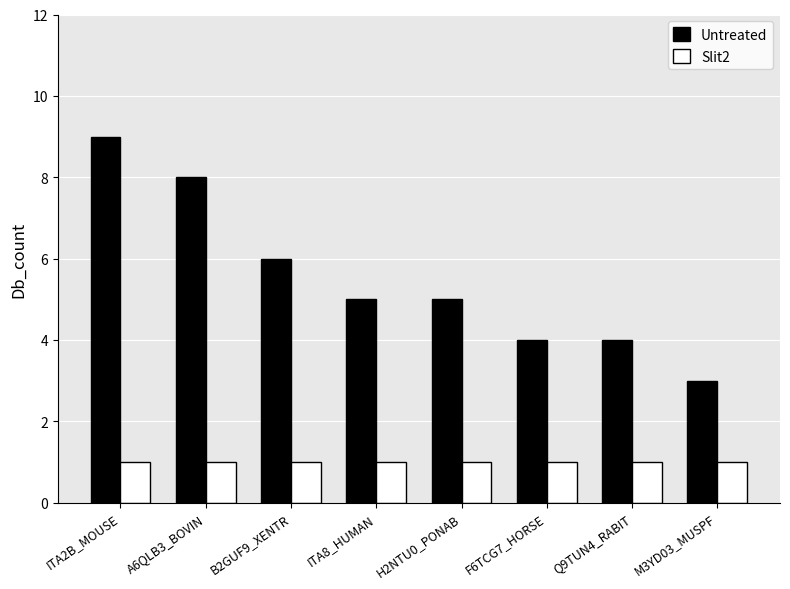

Which series has the largest total across all categories?

Untreated